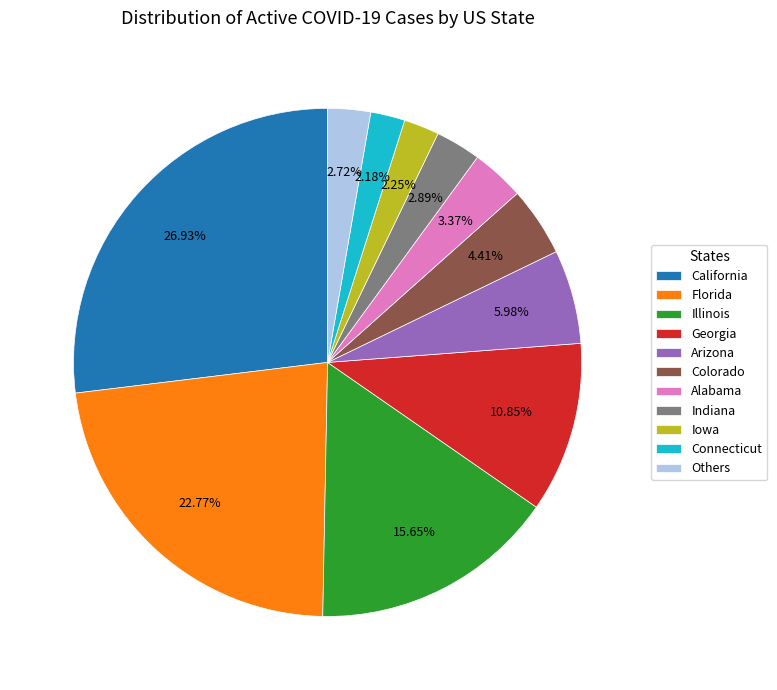

Which slice is the largest?

California